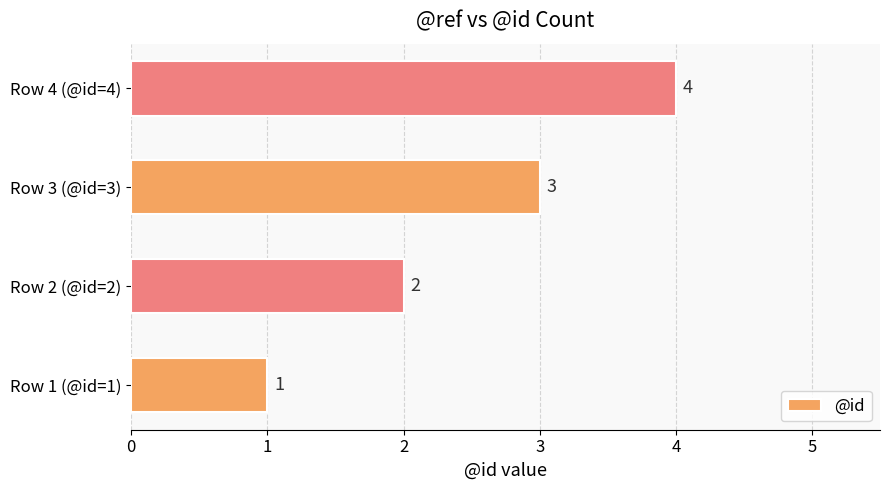

What is the difference between the maximum and minimum values?

3